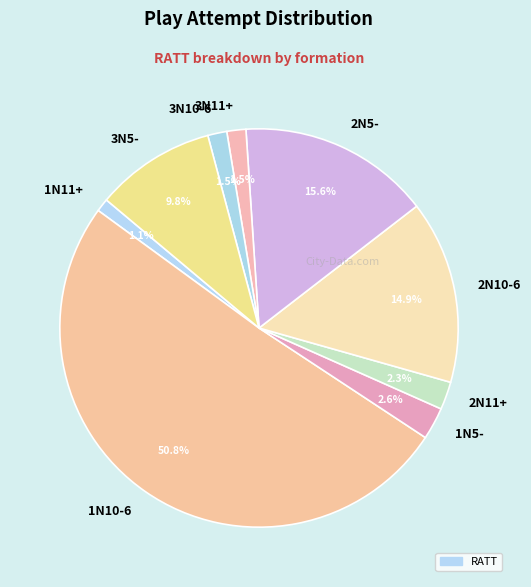

Which slice represents more than half of the pie?

1N10-6